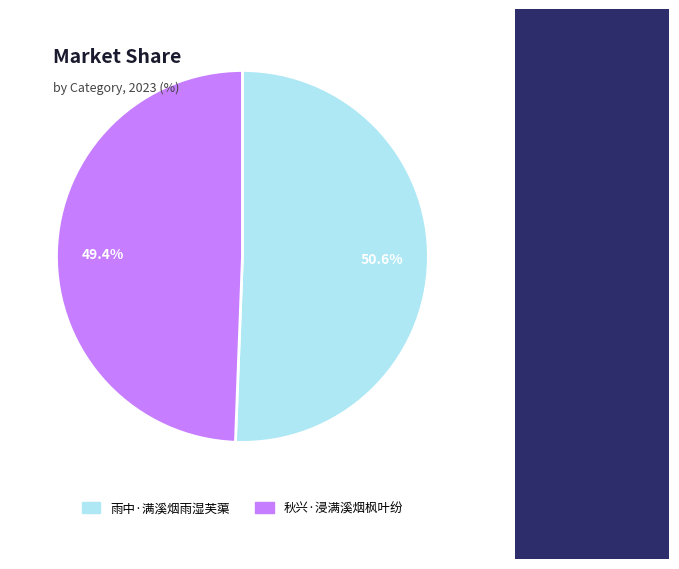

Does any single category account for the majority?

Yes